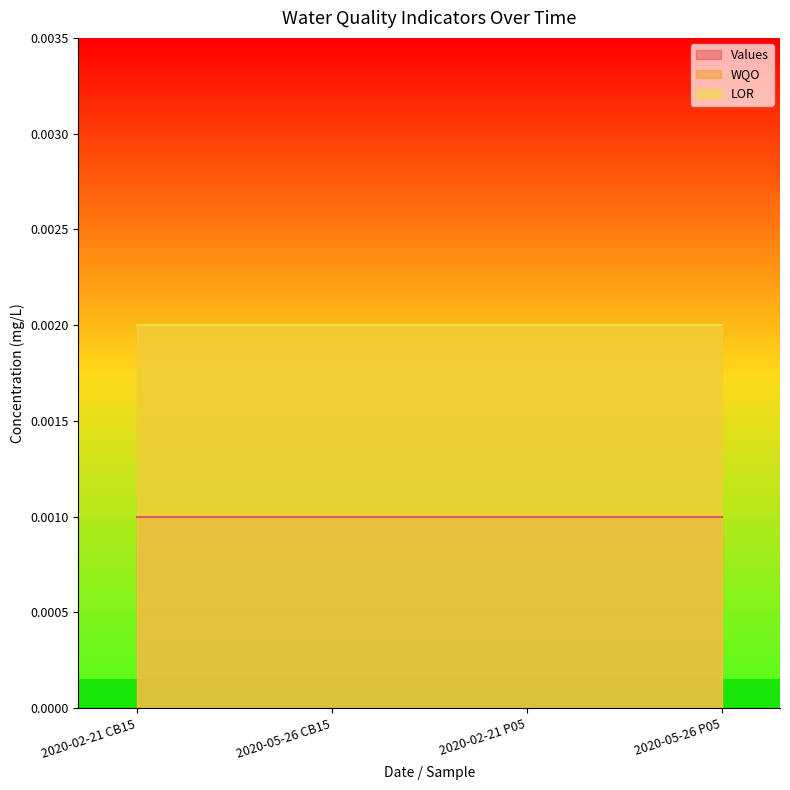

Between 2020-05-26 CB15 and 2020-02-21 P05, which series saw the biggest shift?

Values